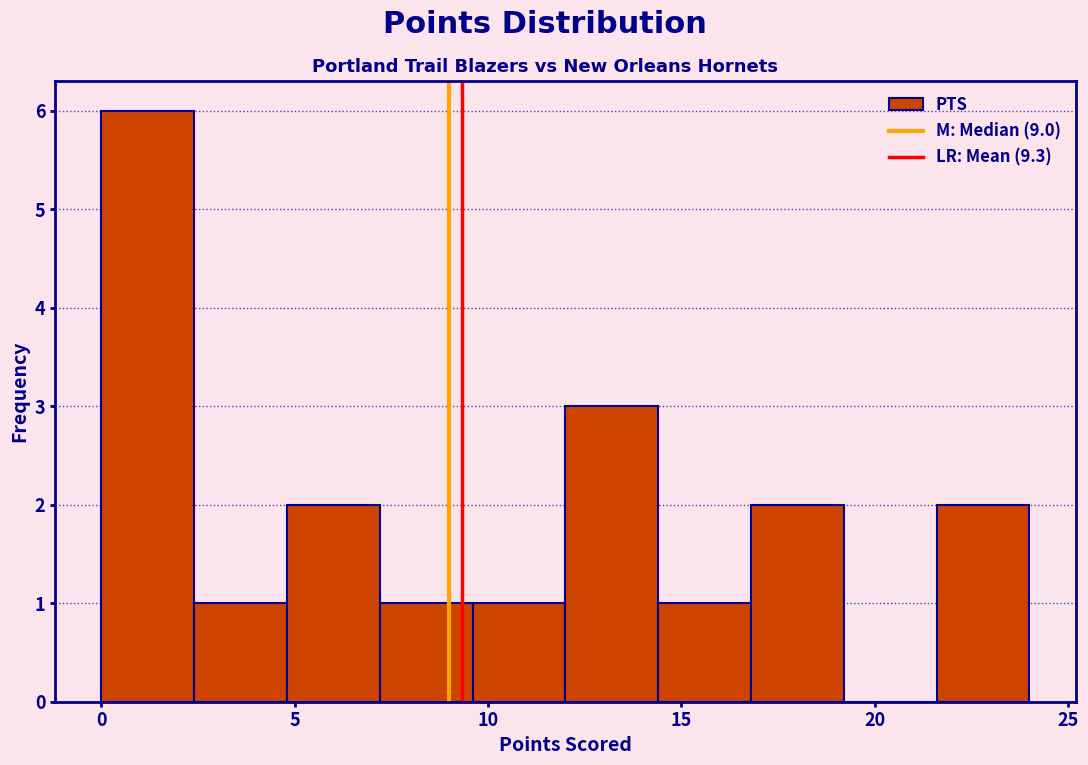

What is the height of the bar covering 21.6 to 24.0 on the x-axis? Neither the bar edges nor the heights are printed on the chart, so give them approximately, as read against the axes.

2